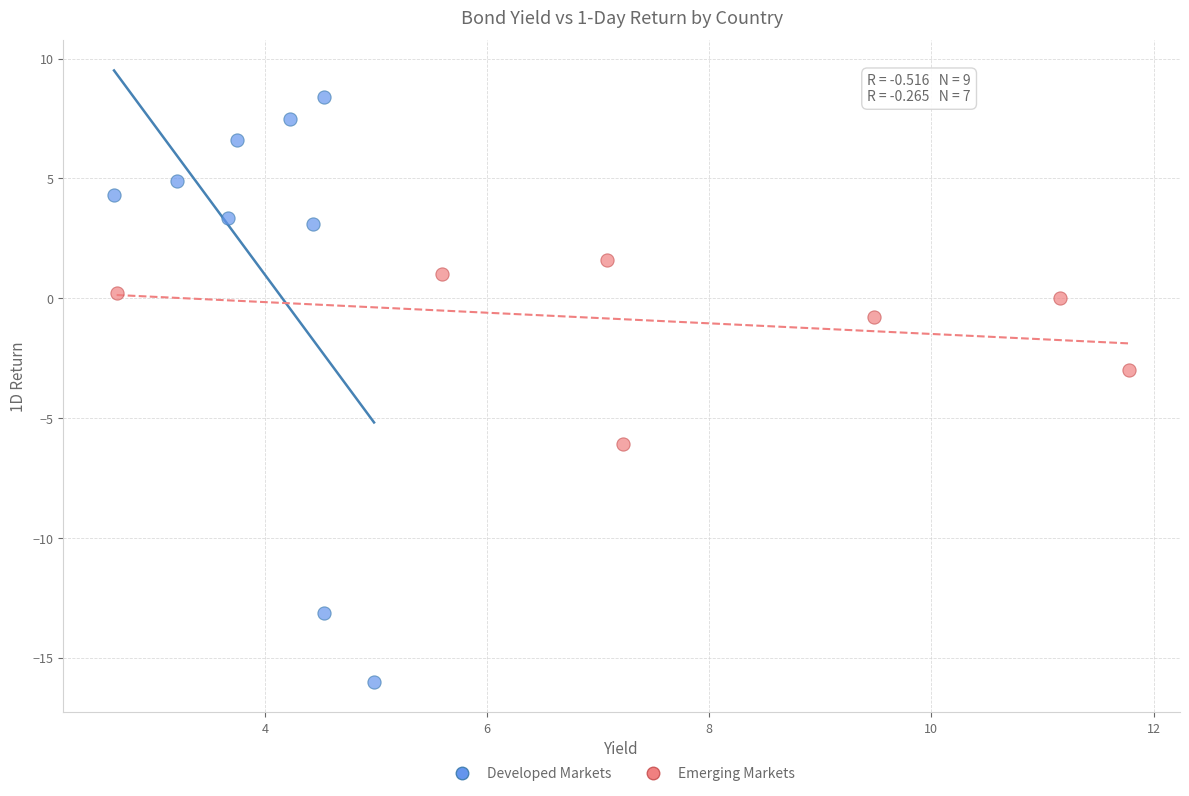

Which series reaches the minimum Y coordinate?

Developed Markets